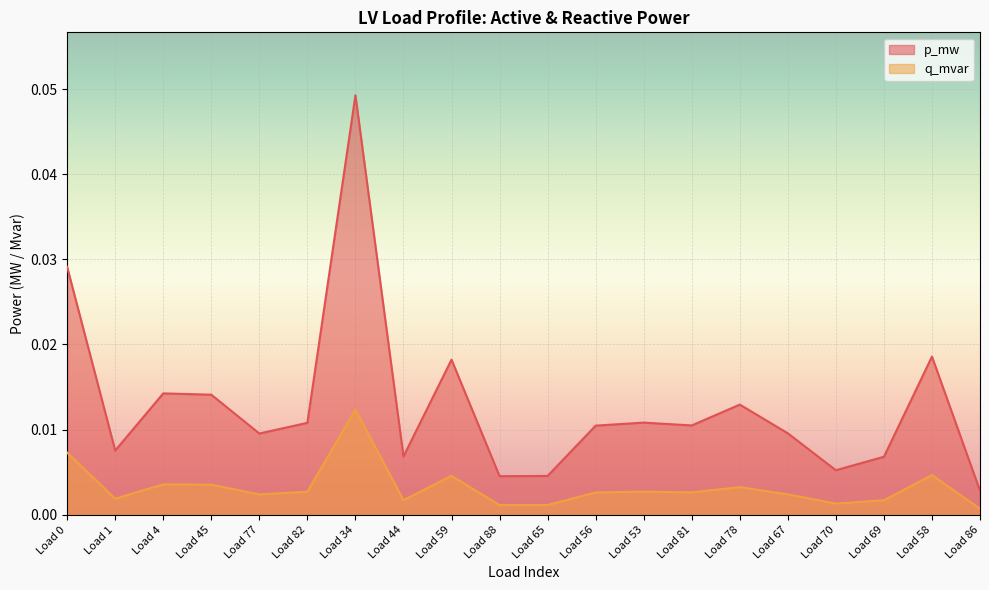

At which category does p_mw reach its first local peak?

Load 4